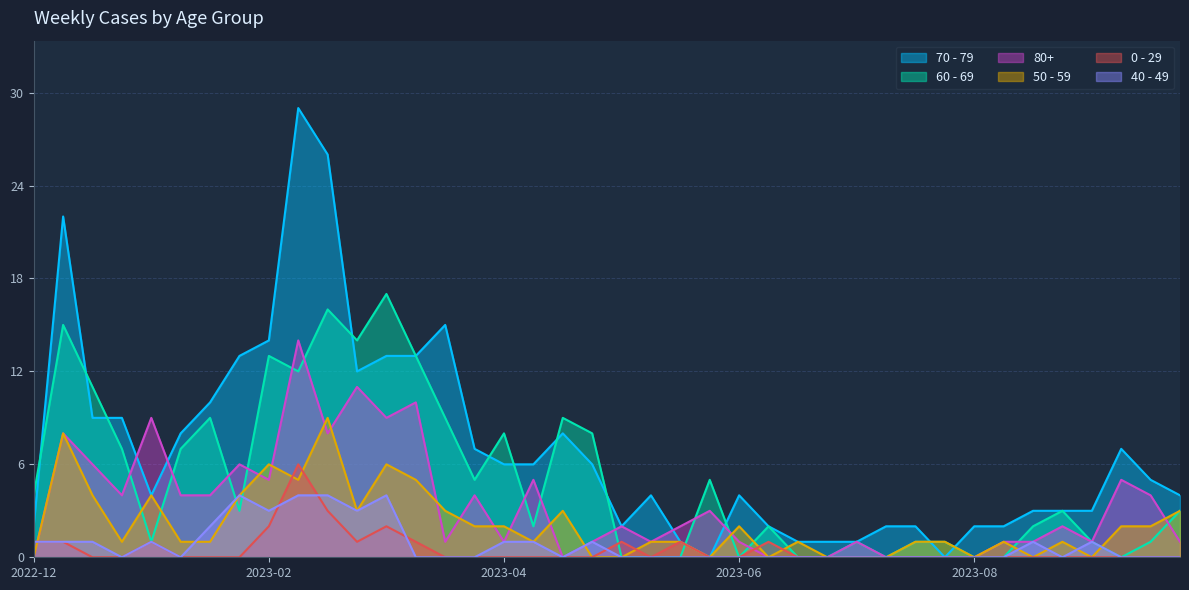

Which series has the largest total across all categories?

70 - 79